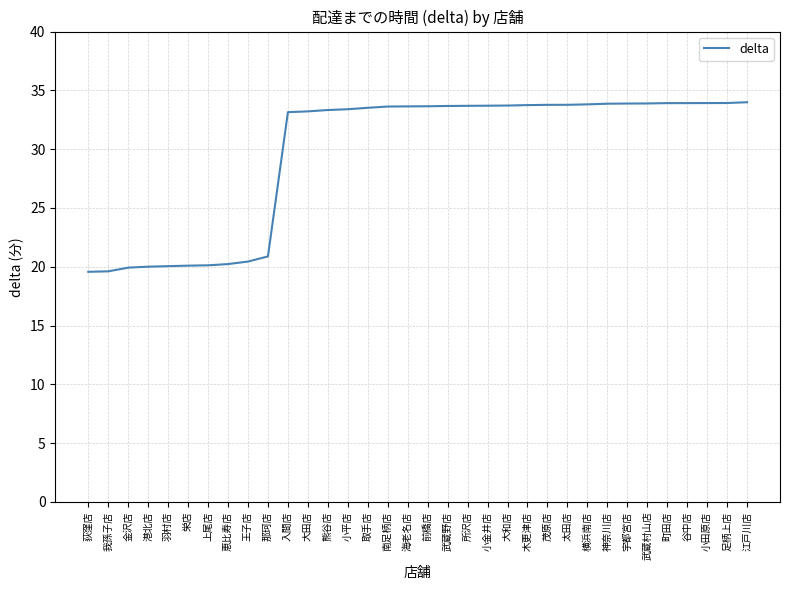

What is the difference between the maximum and minimum values?

14.4